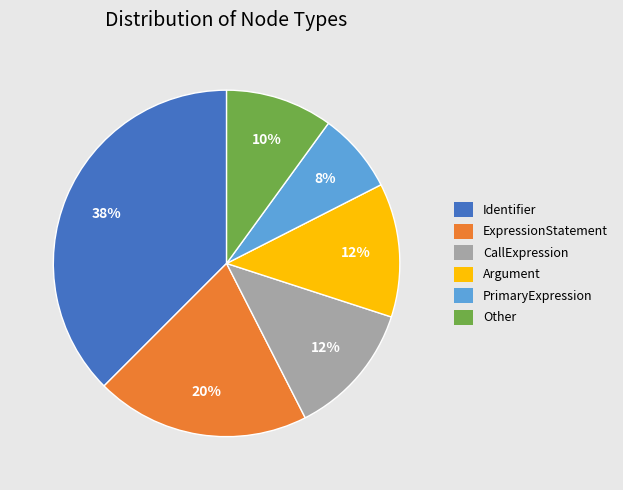

To the nearest percent, what is the difference between the largest and smallest slice percentages?

30%